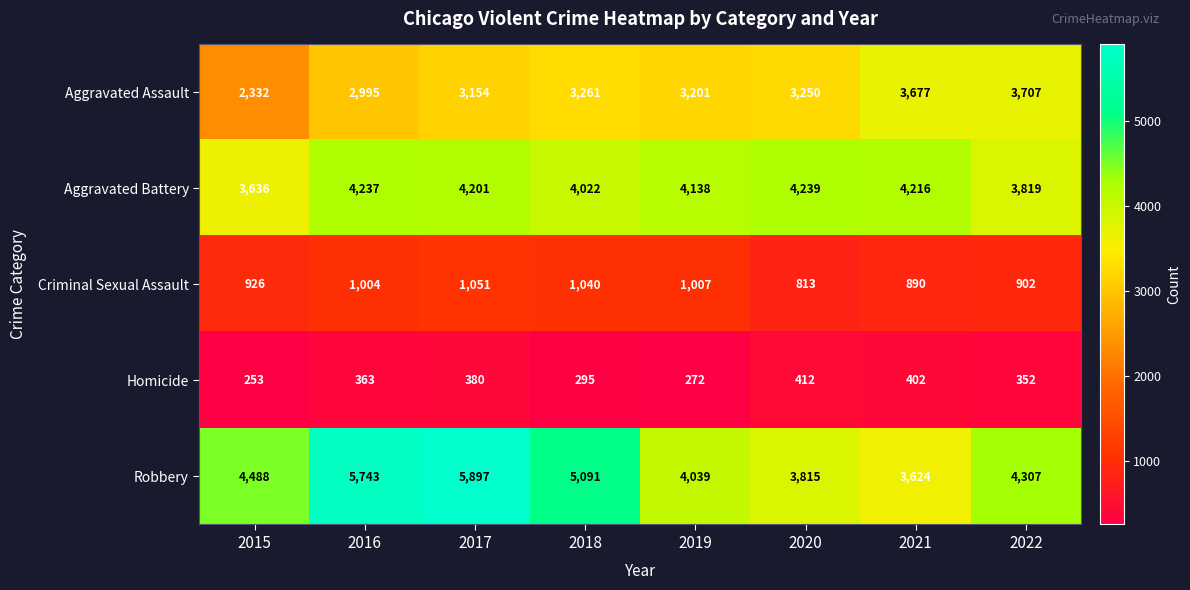

Which series changed the most between 2020 and 2021?

Aggravated Assault